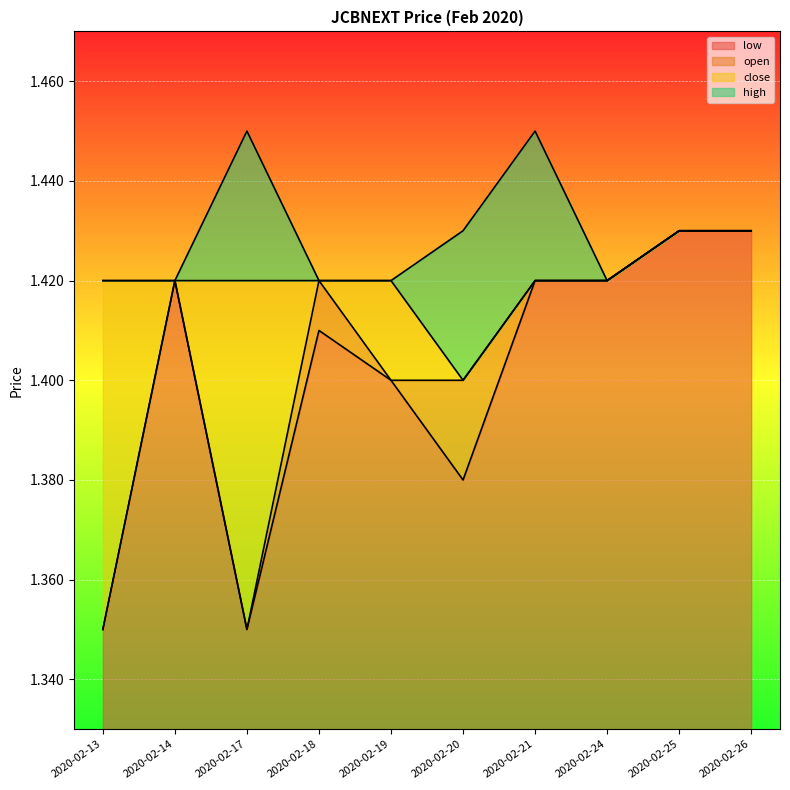

How many interior local valleys does the close series have?

1